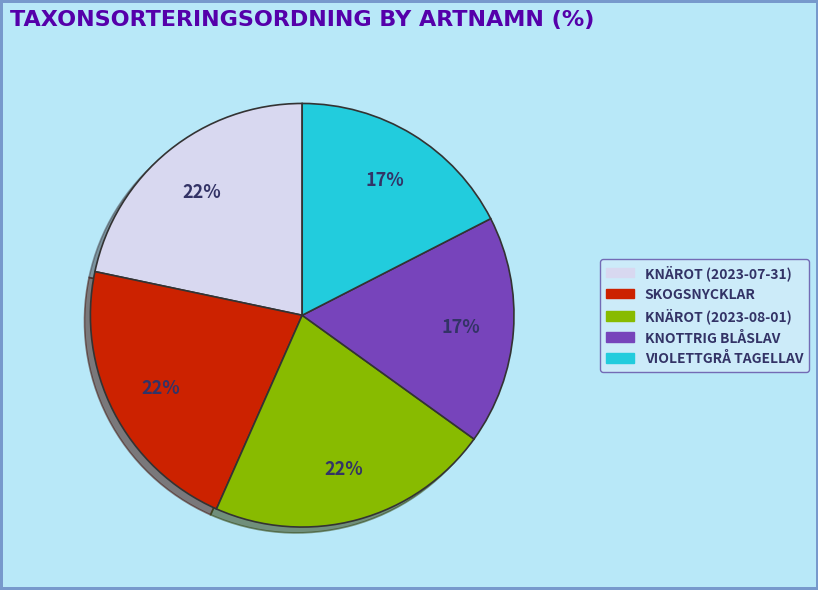

Does any single category account for the majority?

No